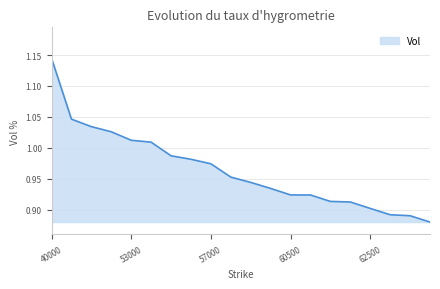

What is the difference between the maximum and minimum values?

0.3